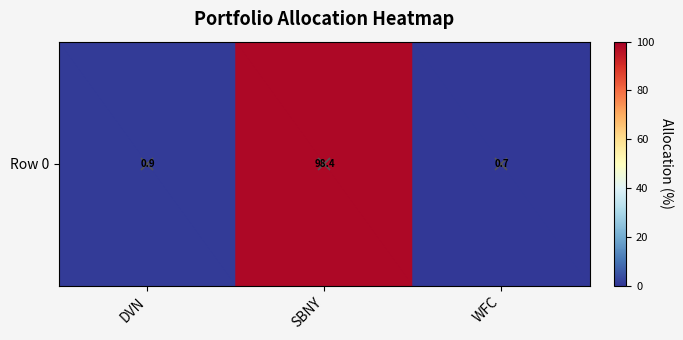

Which label corresponds to the smallest value in the chart?

WFC